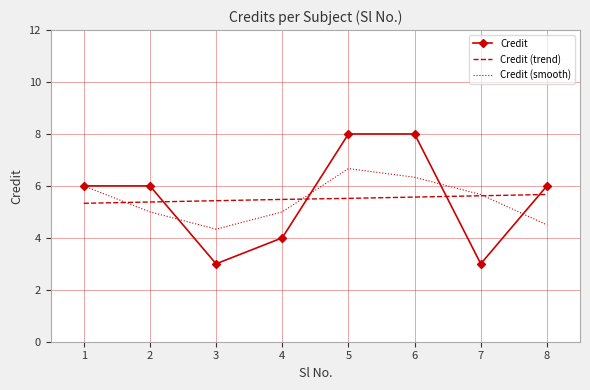

Where is the first local maximum for Credit (smooth)?

5